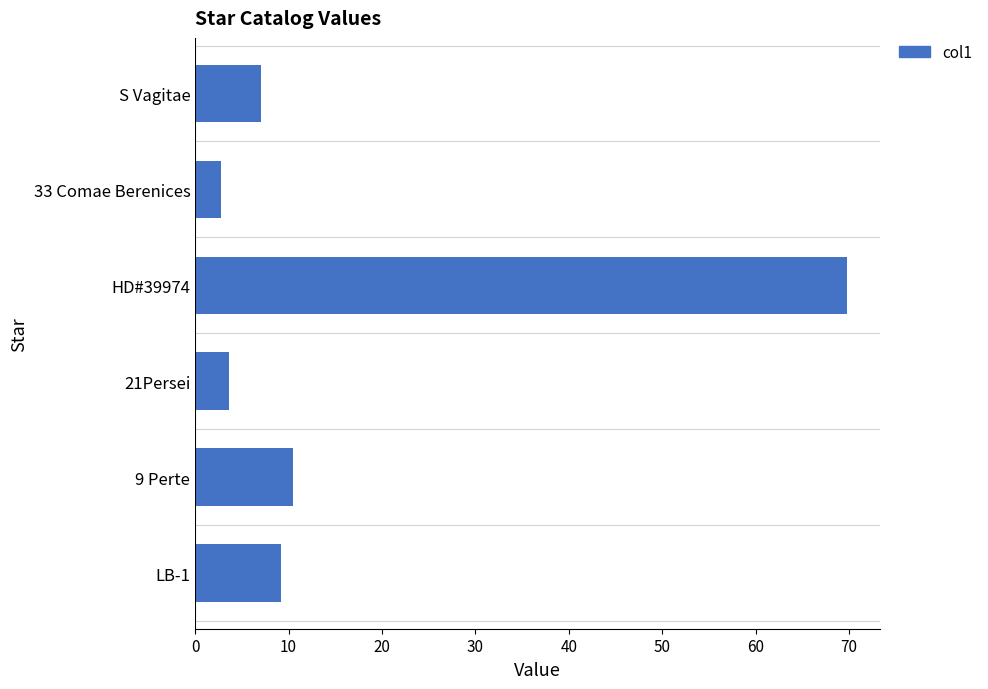

Is it true that the value at S Vagitae is 11.8?

False